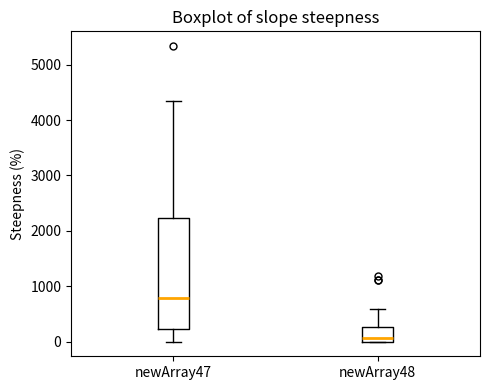

Which box is the tallest, from its lower edge to its upper edge?

newArray47